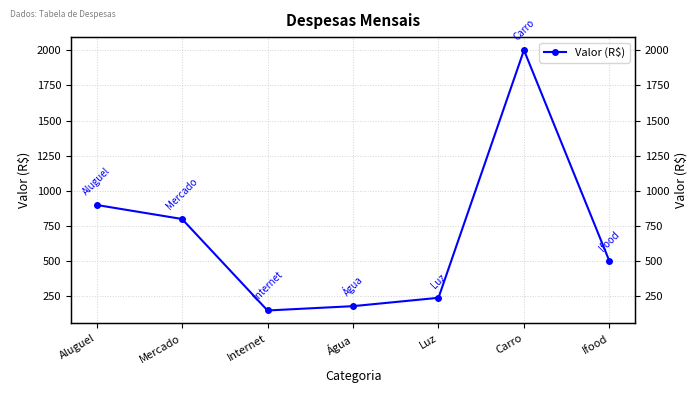

What is the smallest value displayed?

150.3